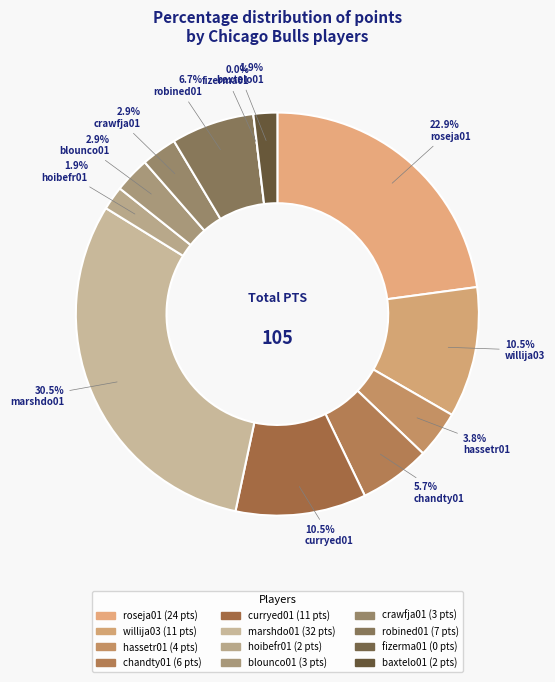

To the nearest percent, what is the average slice percentage?

8%